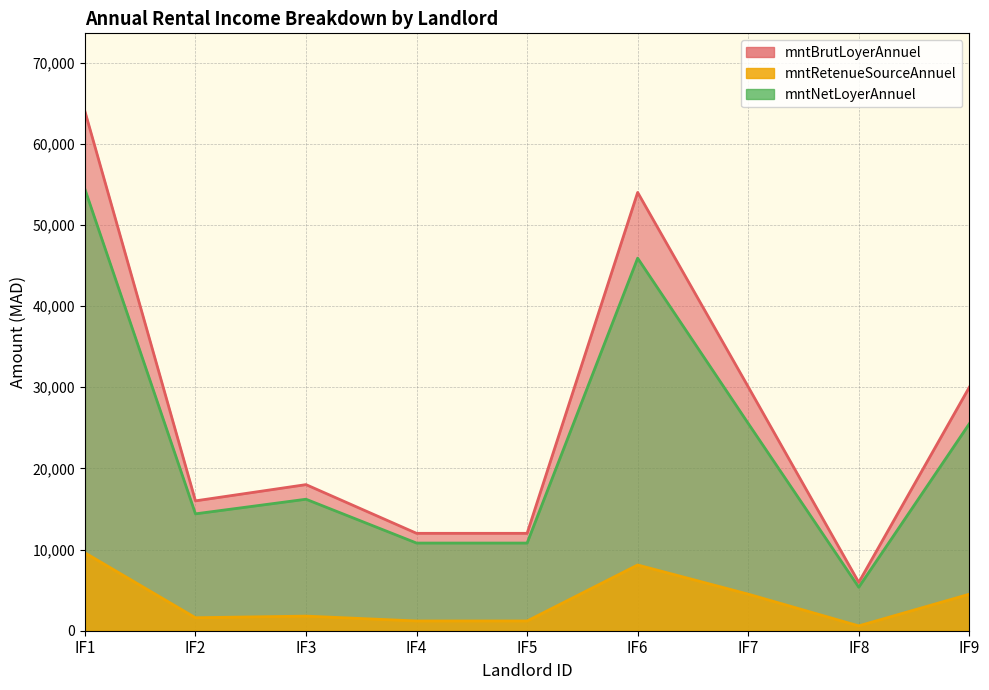

At which label does mntRetenueSourceAnnuel reach its minimum?

IF8